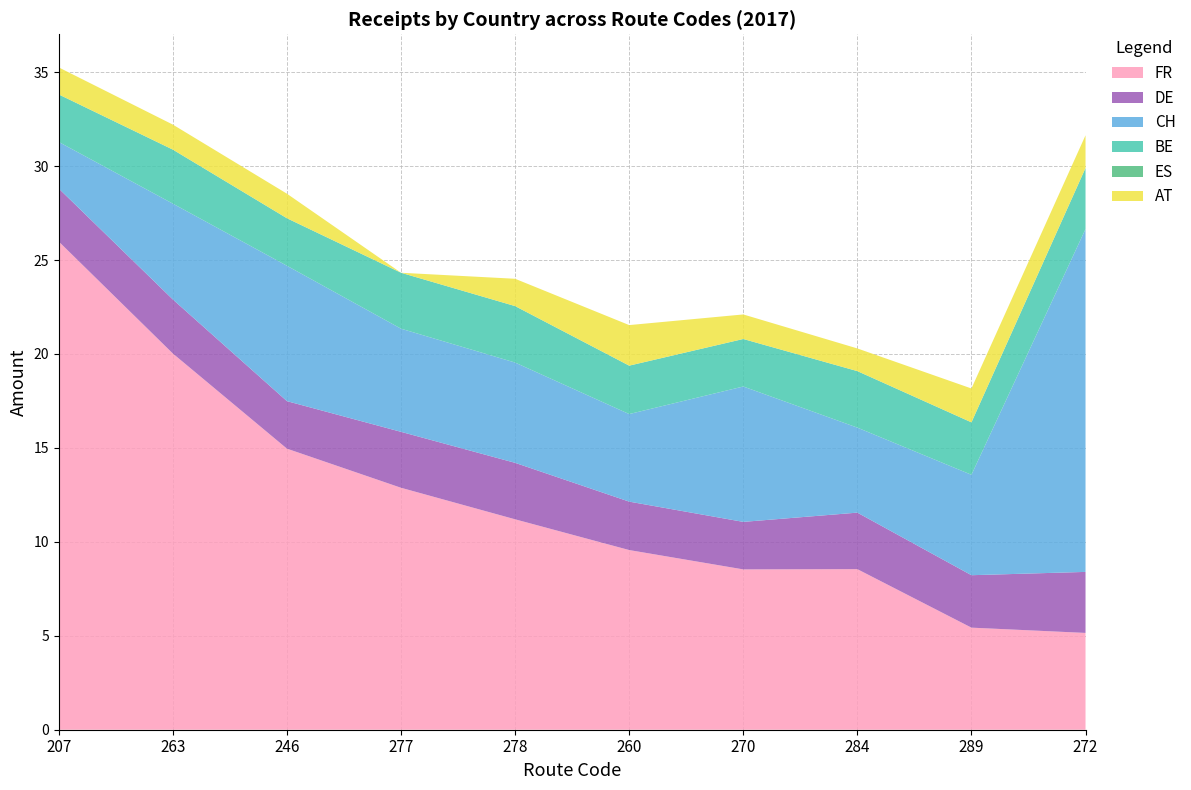

Reading left to right, extract all data points from this chart.

FR: 207=26.0	263=20.0	246=15.0	277=12.9	278=11.2	260=9.6	270=8.5	284=8.5	289=5.4	272=5.2
DE: 207=2.8	263=2.9	246=2.5	277=3.0	278=3.0	260=2.6	270=2.5	284=3.0	289=2.8	272=3.2
CH: 207=2.5	263=5.1	246=7.2	277=5.5	278=5.3	260=4.7	270=7.2	284=4.5	289=5.3	272=18.2
BE: 207=2.5	263=2.9	246=2.5	277=3.0	278=3.0	260=2.6	270=2.5	284=3.0	289=2.8	272=3.2
ES: 207=0.0	263=0.0	246=0.0	277=0.0	278=0.0	260=0.0	270=0.0	284=0.0	289=0.0	272=0.0
AT: 207=1.4	263=1.3	246=1.3	277=0.0	278=1.5	260=2.2	270=1.3	284=1.2	289=1.8	272=1.7